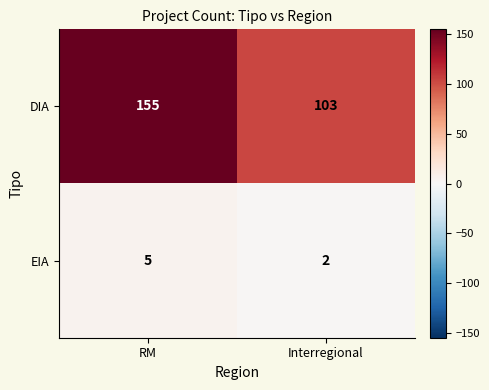

Rank the categories by EIA value from lowest to highest.

Interregional, RM